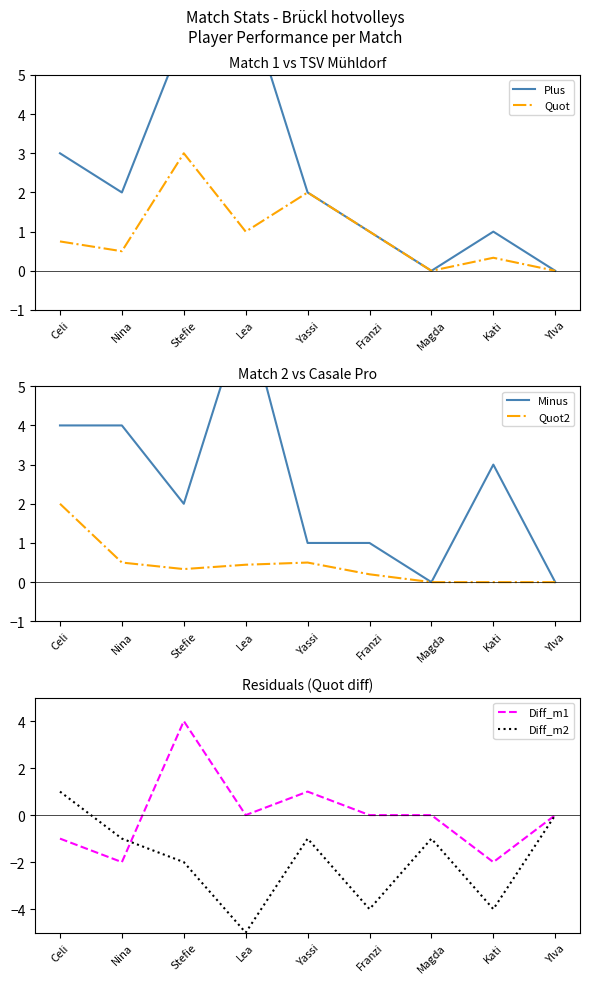

What are all the series names shown in the legend?

Plus, Quot, Minus, Quot2, Diff_m1, Diff_m2